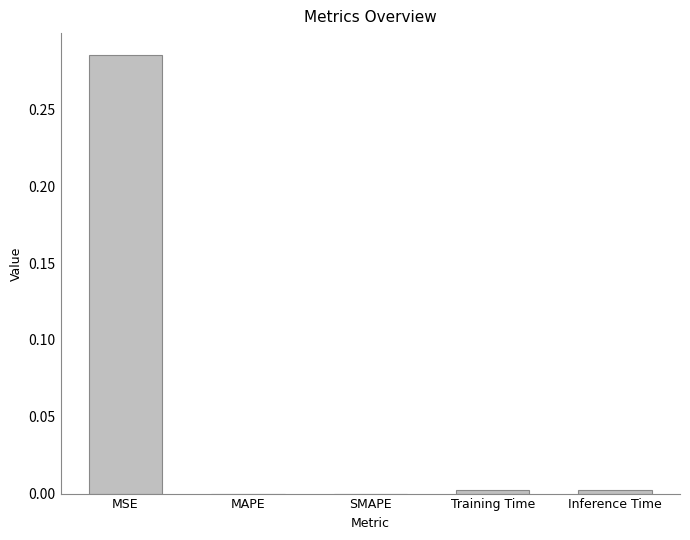

True or false: the data shows 0.5 at MSE.

False